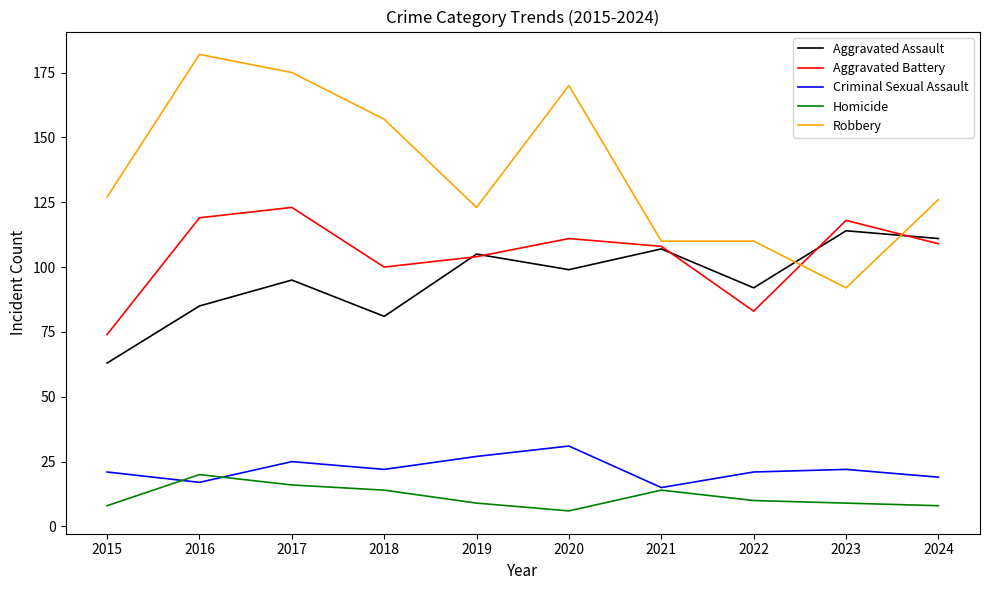

What is the difference between the highest and lowest values at 2023?

109